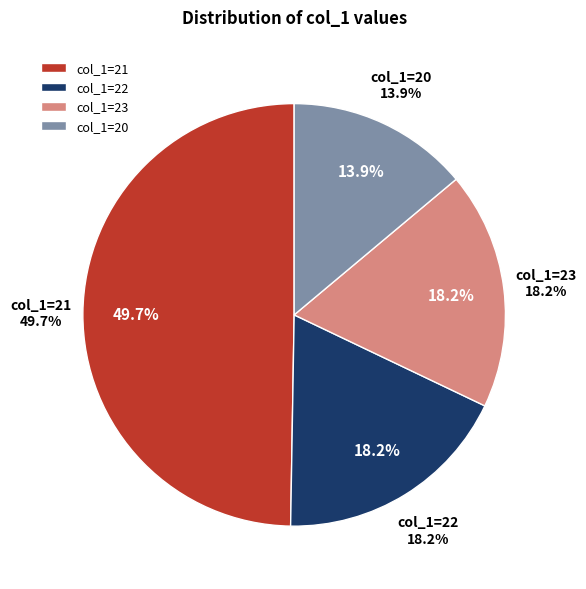

Is there any slice that represents more than half of the pie?

No